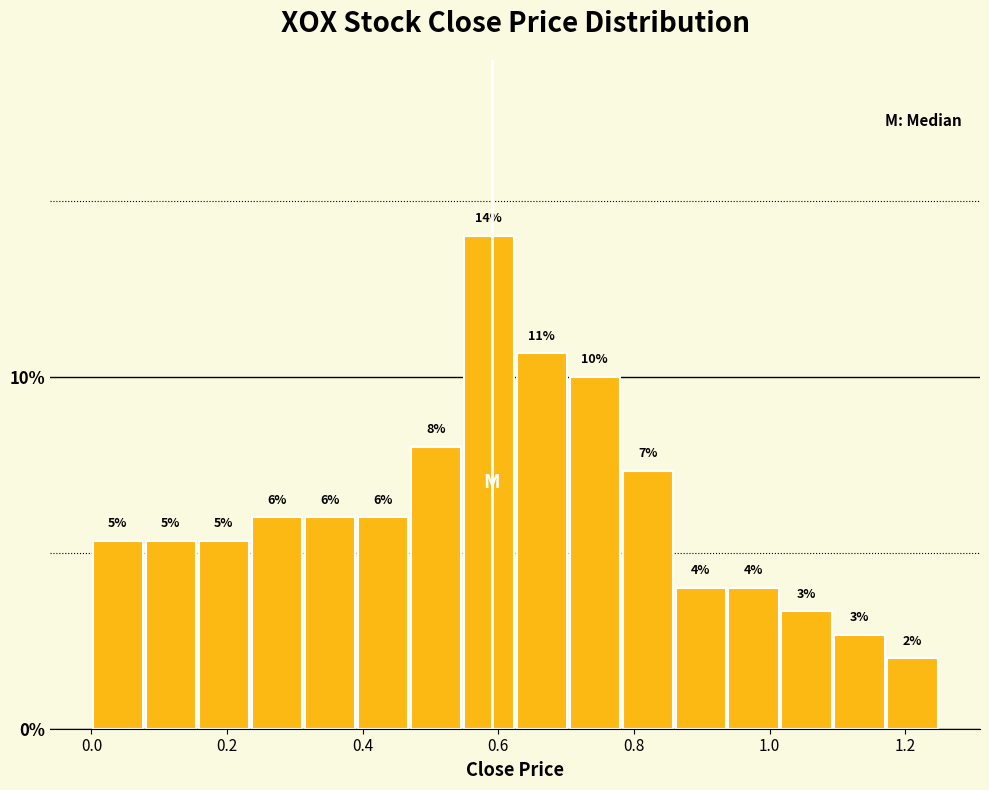

Read against the x-axis, roughly where is the centre of the tallest bar?

0.58